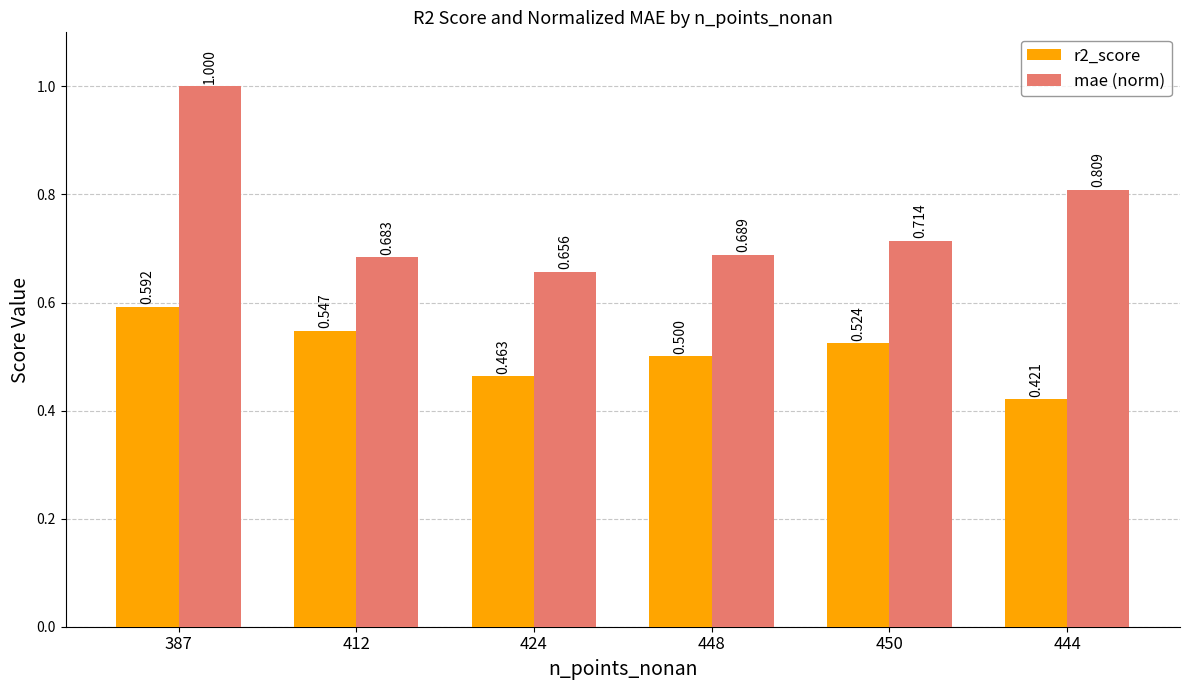

How many r2_score values are between 0 and 1?

6